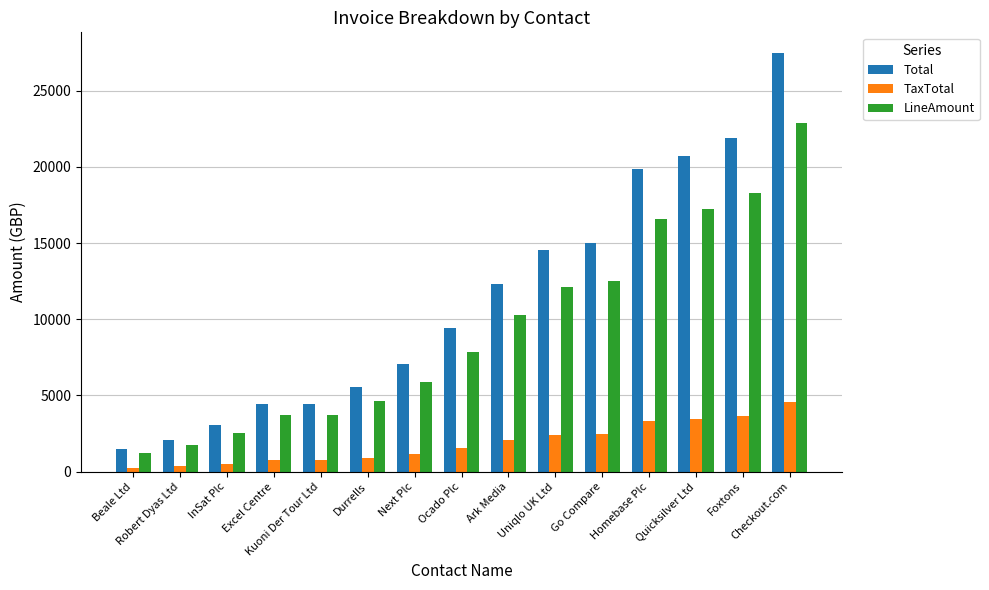

What is the label of the 11th bar from the right?

Kuoni Der Tour Ltd